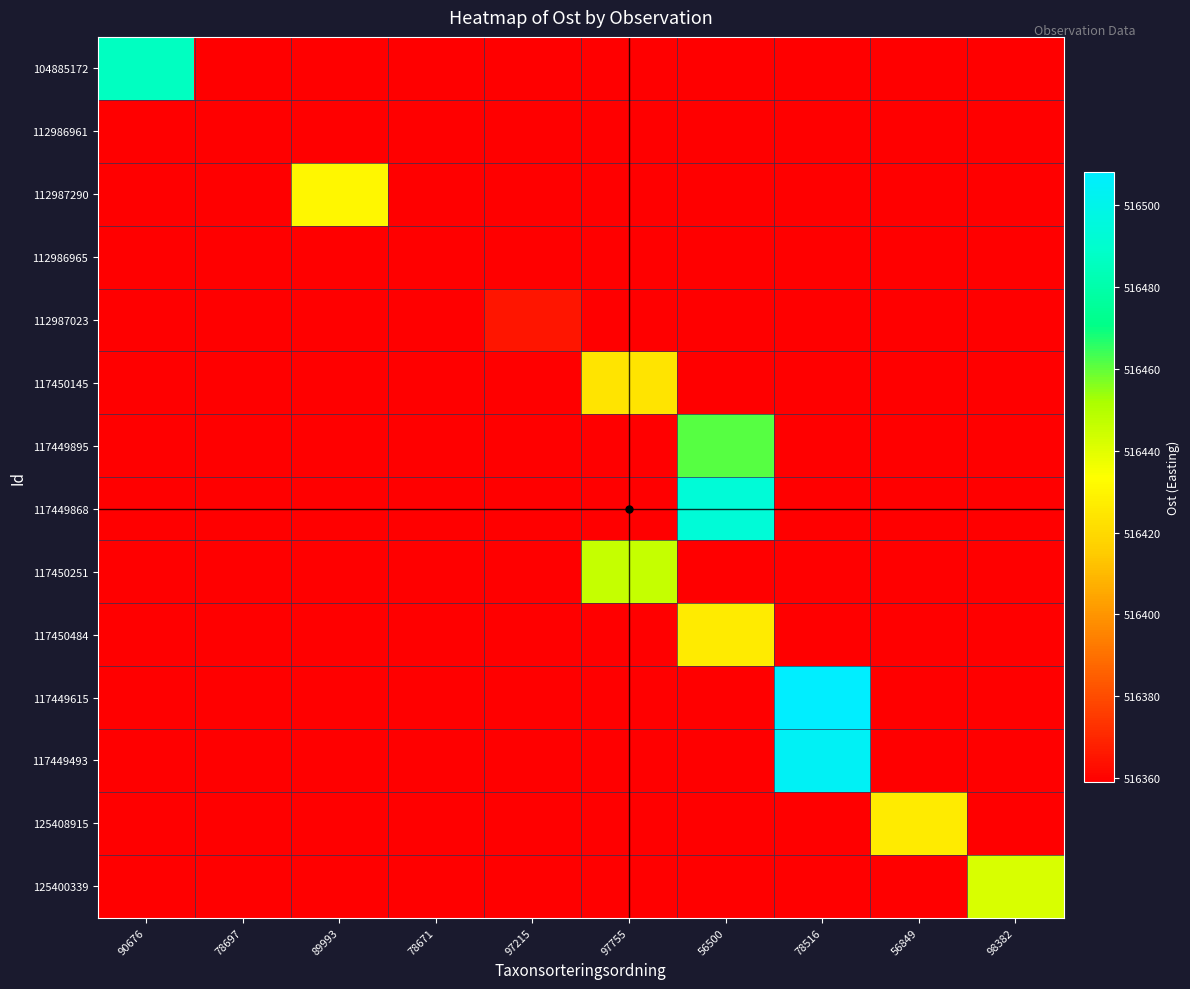

Reading left to right, extract all data points from this chart.

104885172: 90676=516486	78697=516359	89993=516359	78671=516359	97215=516359	97755=516359	56500=516359	78516=516359	56849=516359	98382=516359
112986961: 90676=516359	78697=516359	89993=516359	78671=516359	97215=516359	97755=516359	56500=516359	78516=516359	56849=516359	98382=516359
112987290: 90676=516359	78697=516359	89993=516431	78671=516359	97215=516359	97755=516359	56500=516359	78516=516359	56849=516359	98382=516359
112986965: 90676=516359	78697=516359	89993=516359	78671=516359	97215=516359	97755=516359	56500=516359	78516=516359	56849=516359	98382=516359
112987023: 90676=516359	78697=516359	89993=516359	78671=516359	97215=516365	97755=516359	56500=516359	78516=516359	56849=516359	98382=516359
117450145: 90676=516359	78697=516359	89993=516359	78671=516359	97215=516359	97755=516424	56500=516359	78516=516359	56849=516359	98382=516359
117449895: 90676=516359	78697=516359	89993=516359	78671=516359	97215=516359	97755=516359	56500=516461	78516=516359	56849=516359	98382=516359
117449868: 90676=516359	78697=516359	89993=516359	78671=516359	97215=516359	97755=516359	56500=516493	78516=516359	56849=516359	98382=516359
117450251: 90676=516359	78697=516359	89993=516359	78671=516359	97215=516359	97755=516446	56500=516359	78516=516359	56849=516359	98382=516359
117450484: 90676=516359	78697=516359	89993=516359	78671=516359	97215=516359	97755=516359	56500=516426	78516=516359	56849=516359	98382=516359
117449615: 90676=516359	78697=516359	89993=516359	78671=516359	97215=516359	97755=516359	56500=516359	78516=516508	56849=516359	98382=516359
117449493: 90676=516359	78697=516359	89993=516359	78671=516359	97215=516359	97755=516359	56500=516359	78516=516504	56849=516359	98382=516359
125408915: 90676=516359	78697=516359	89993=516359	78671=516359	97215=516359	97755=516359	56500=516359	78516=516359	56849=516426	98382=516359
125400339: 90676=516359	78697=516359	89993=516359	78671=516359	97215=516359	97755=516359	56500=516359	78516=516359	56849=516359	98382=516442